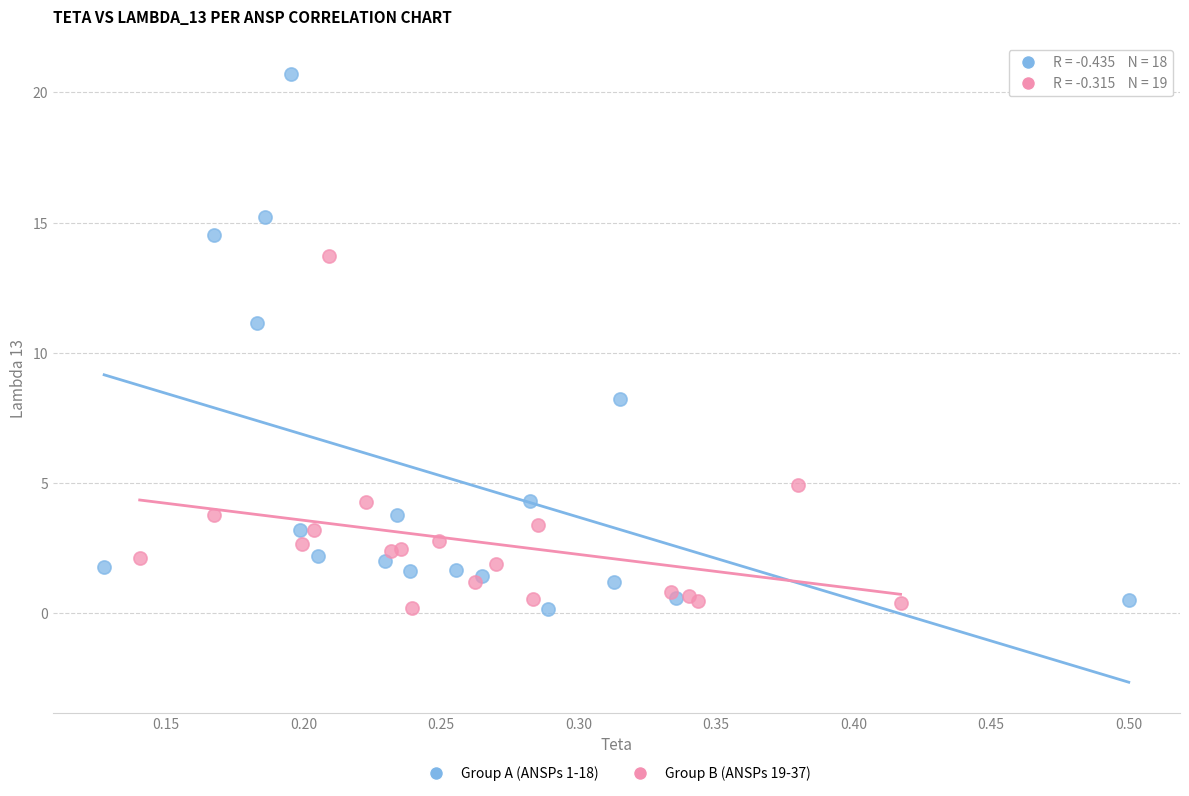

Which series reaches the maximum Y coordinate?

Group A (ANSPs 1-18)